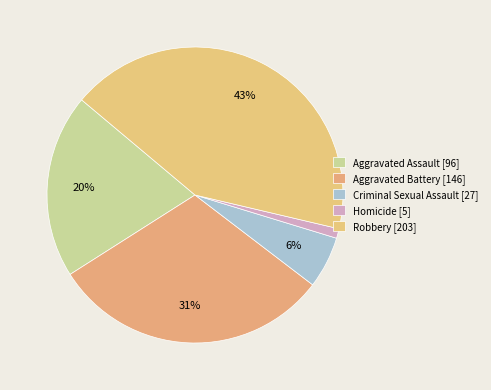

How many segments does this pie chart have?

5